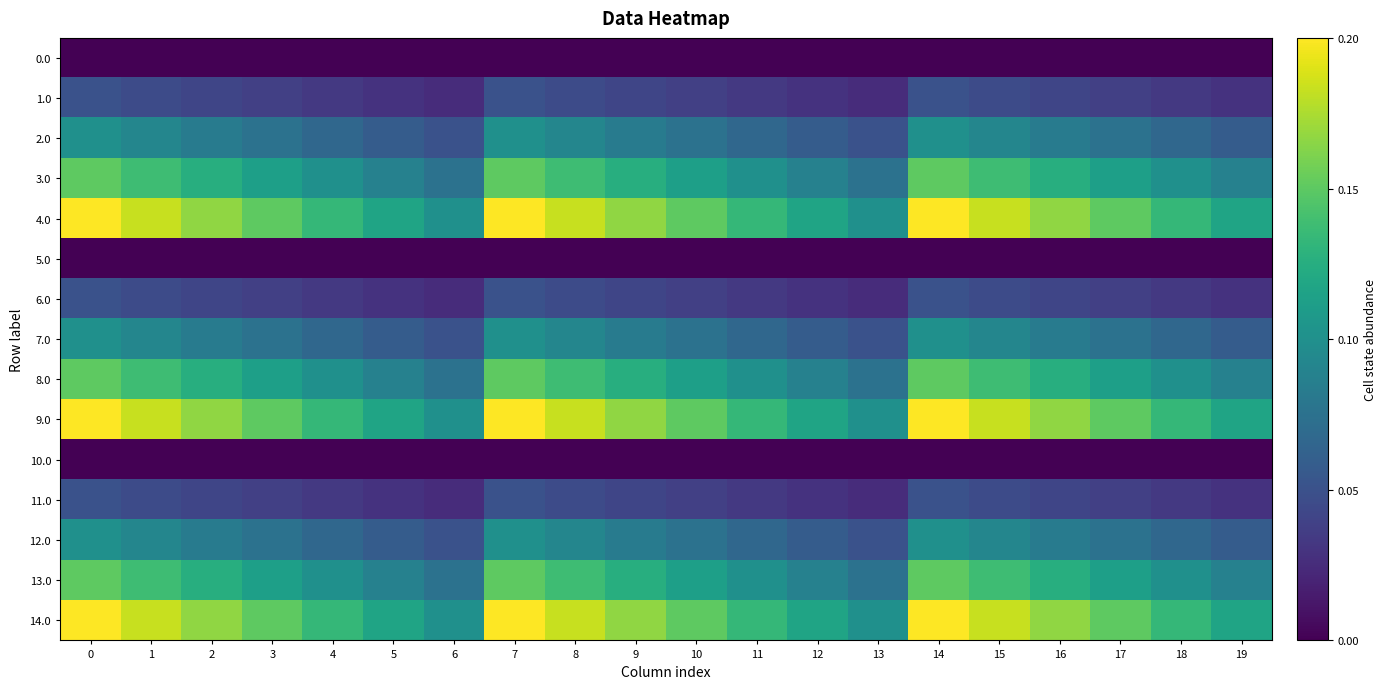

What is the spread (max minus min) of values at 15?

0.2